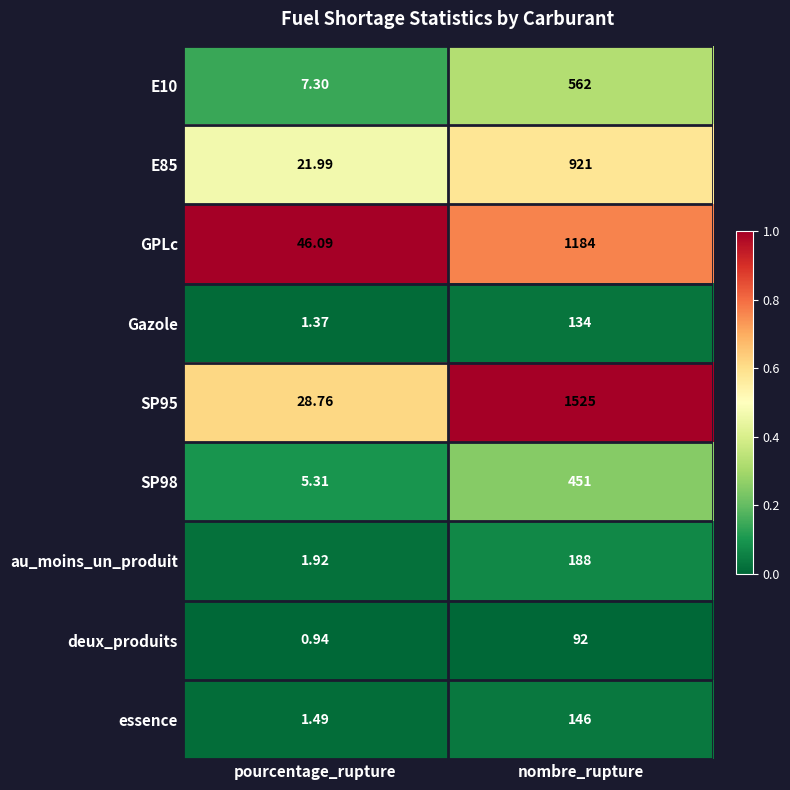

Where is Gazole nearest to the value 67?

pourcentage_rupture